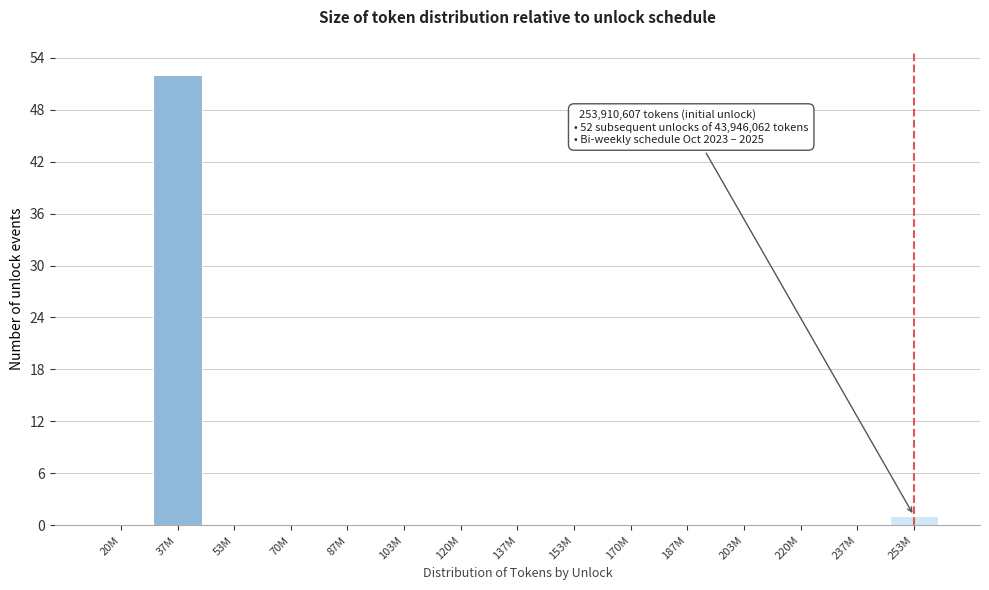

Reading left to right, what are all the values shown in this chart?

20M=0	37M=52	53M=0	70M=0	87M=0	103M=0	120M=0	137M=0	153M=0	170M=0	187M=0	203M=0	220M=0	237M=0	253M=1